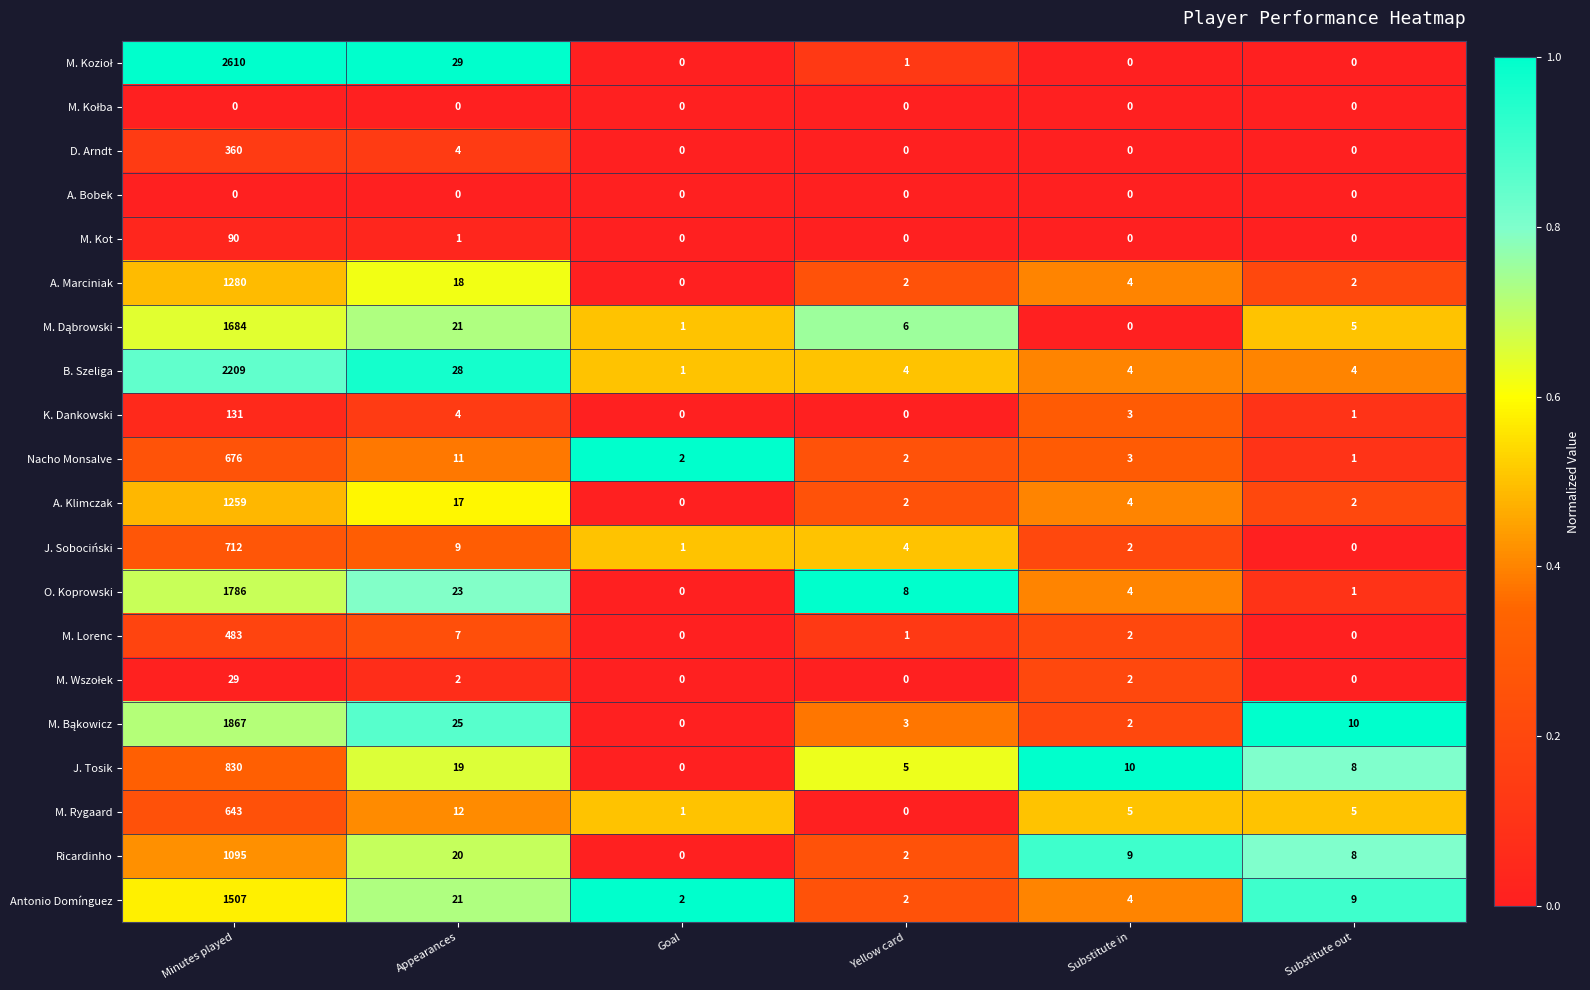

What is the spread (max minus min) of values at Substitute out?

10